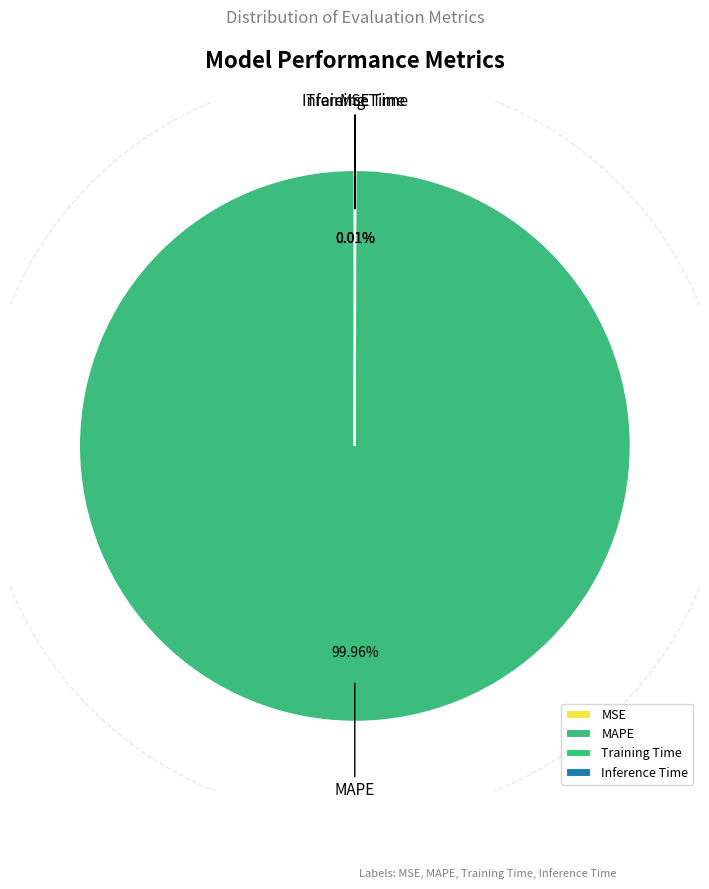

Which category has the biggest portion of the pie?

MAPE